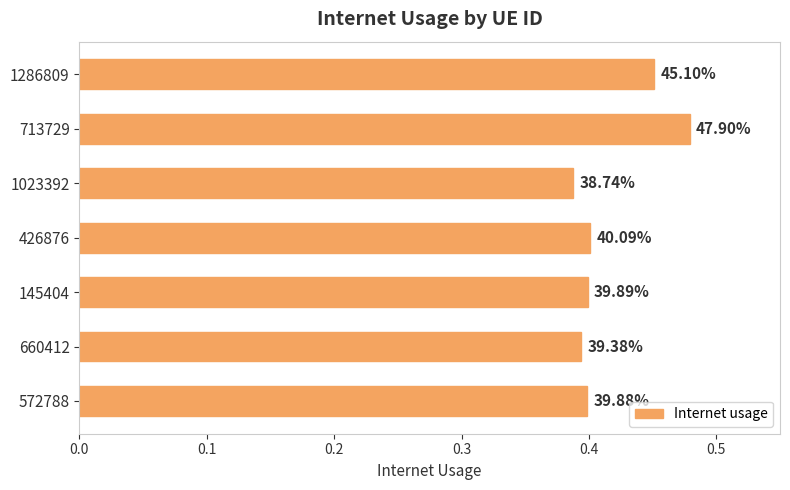

How many bars are there in total?

7